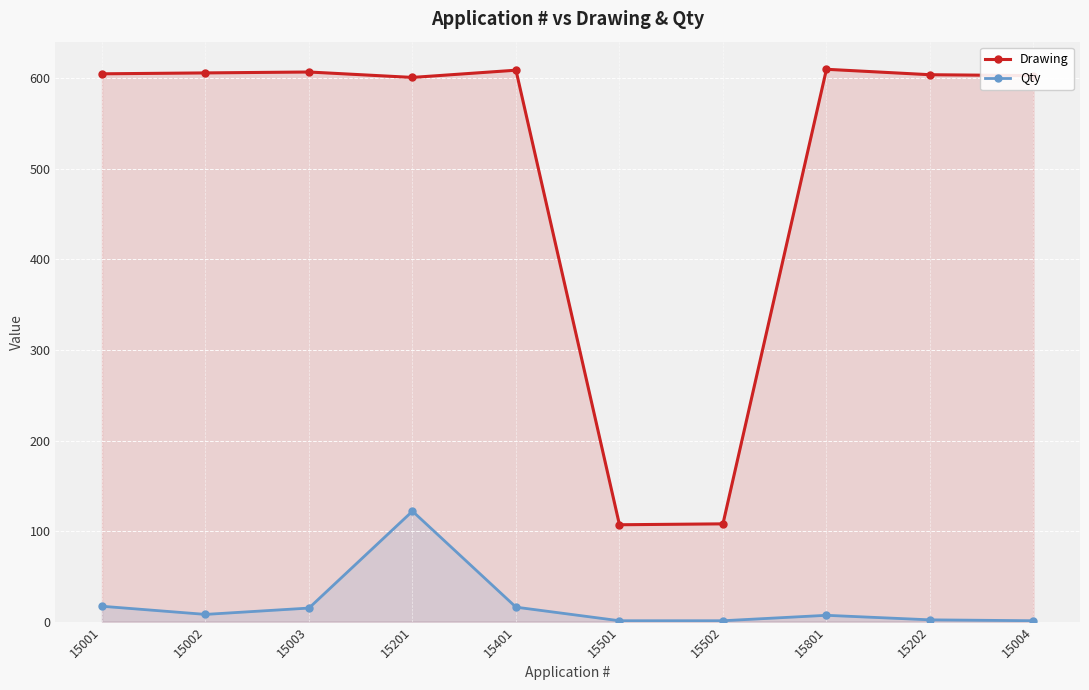

What value does the Qty series have at 15501?

1